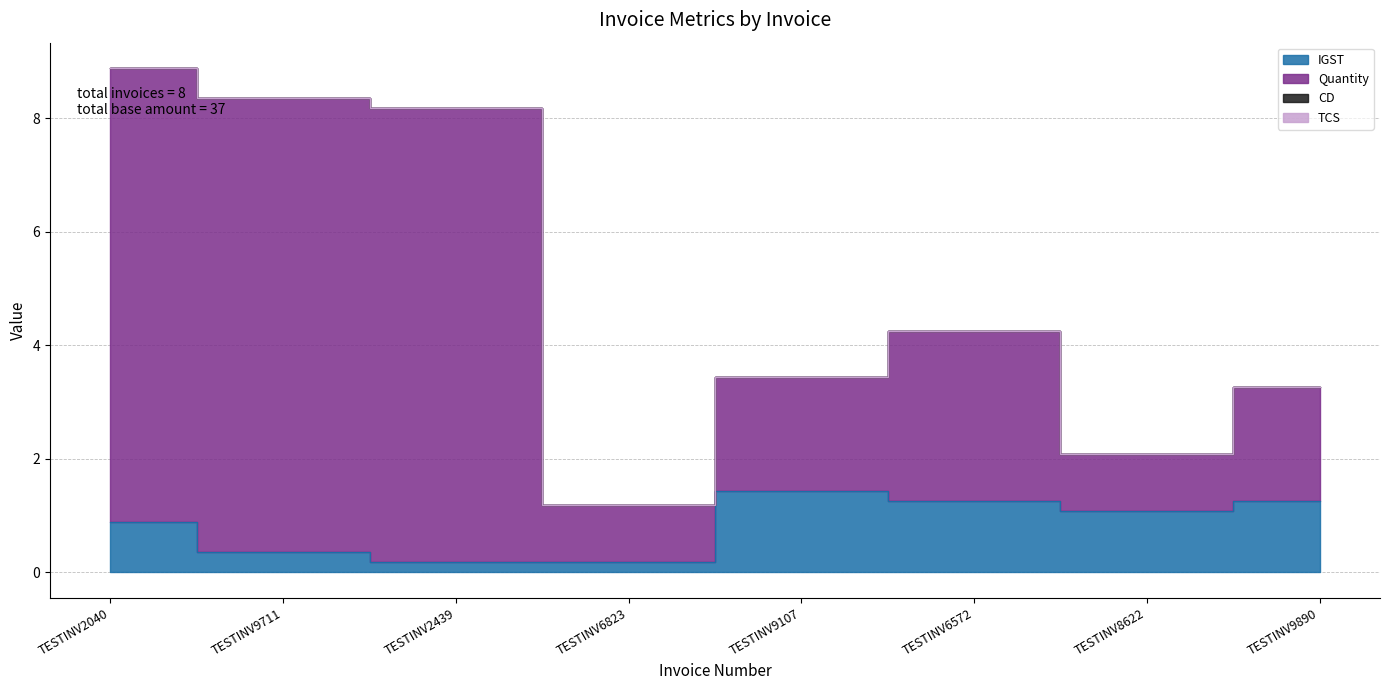

At which label is IGST closest to 0?

TESTINV2439